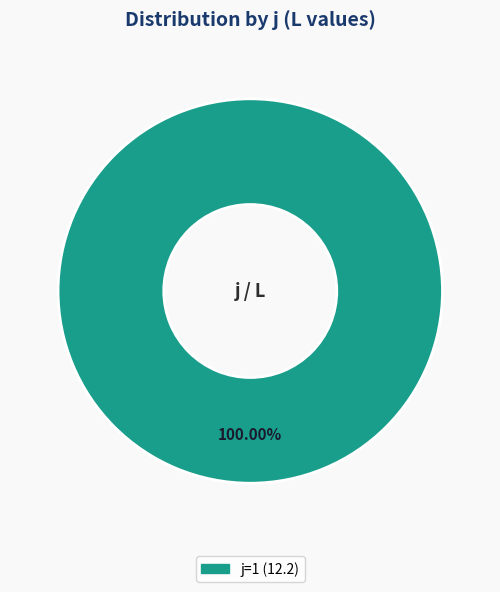

Does any single category account for the majority?

Yes